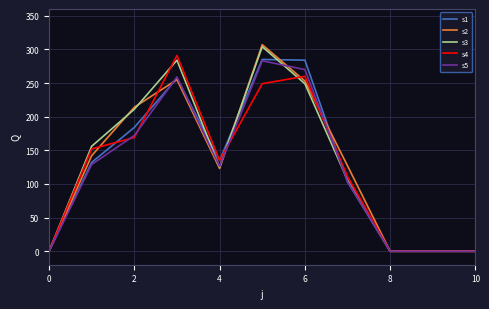

What is the greatest value displayed?

307